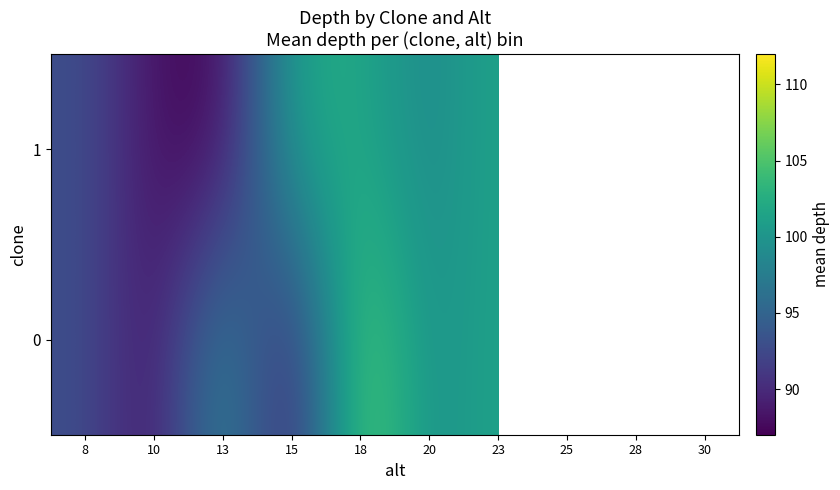

True or false: 0 has a value of 102.1 at 23.

True